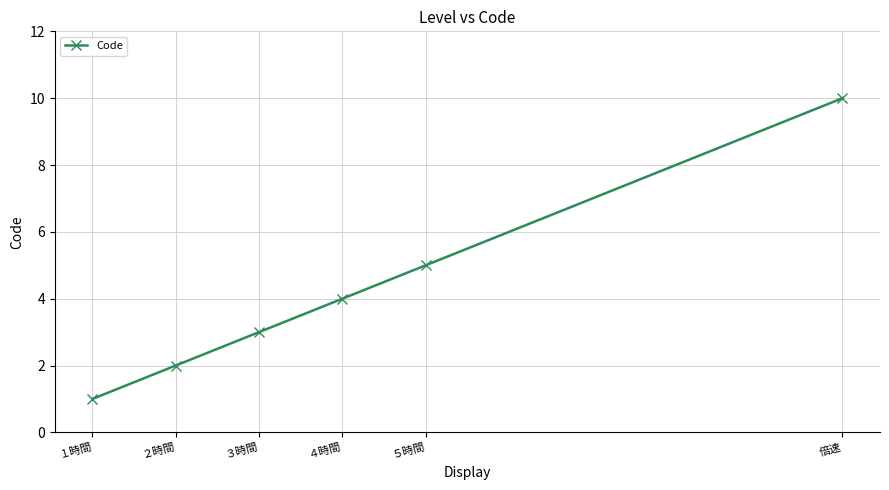

How many lines are shown in the chart?

1